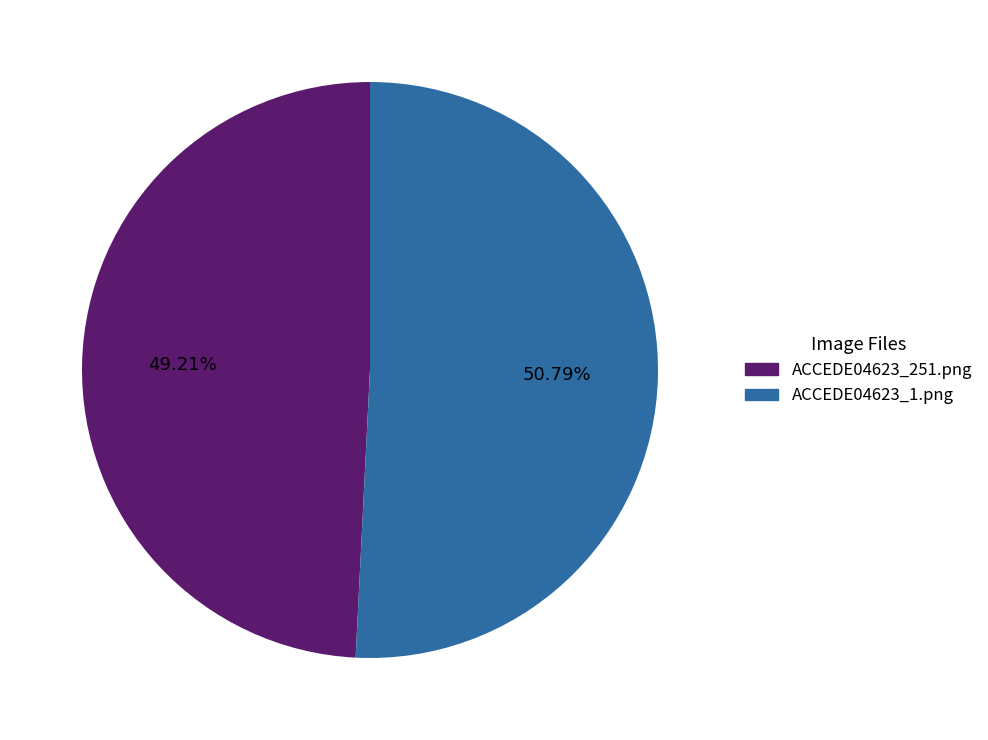

Do ACCEDE04623_1.png and ACCEDE04623_251.png together represent more than half of the pie?

Yes